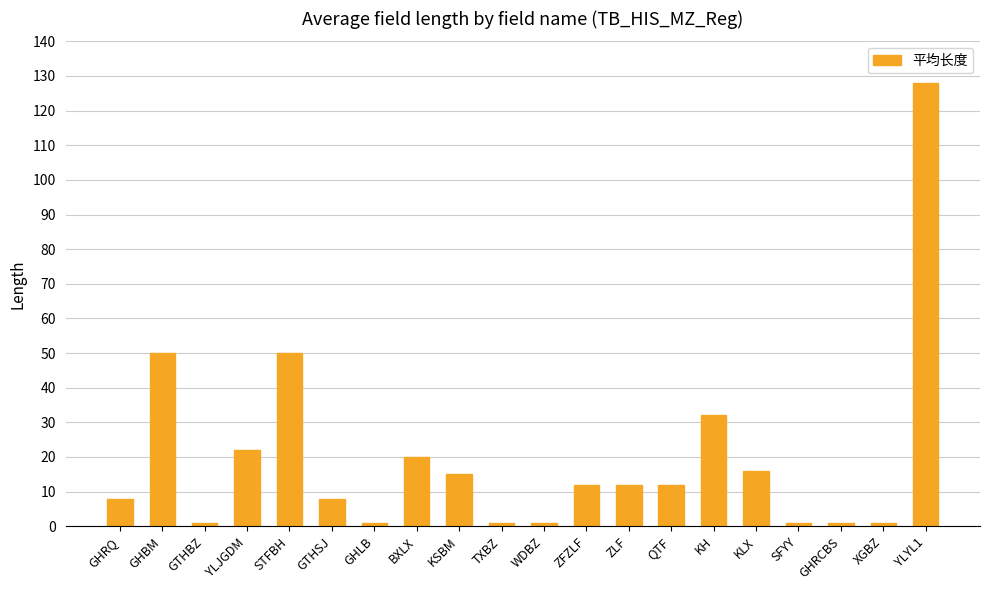

What is the label of the 16th bar from the left?

KLX